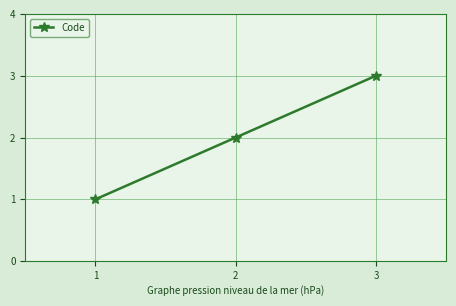

Is it true that the value at 3 is 4?

False